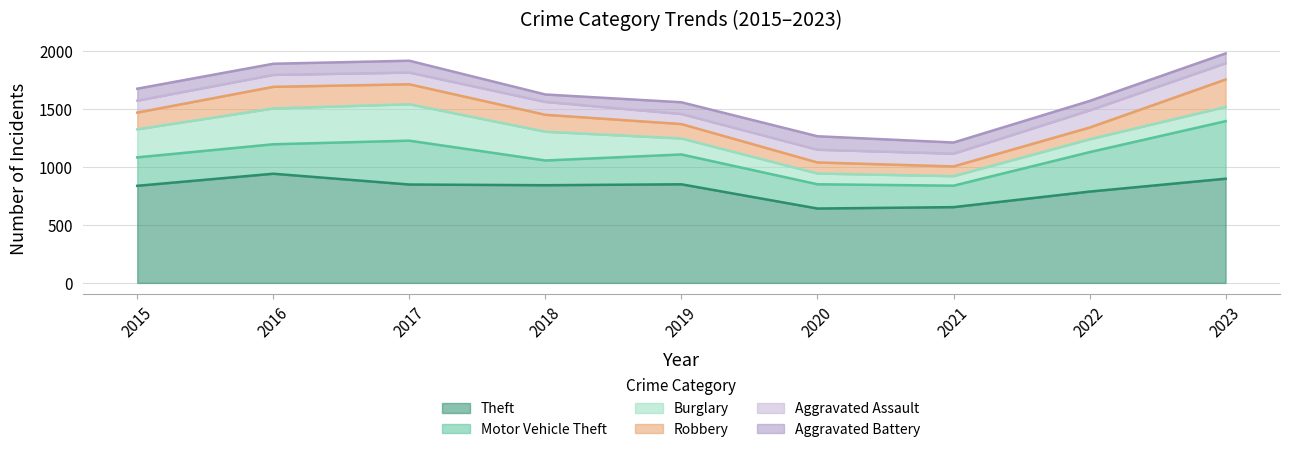

Where is the first local maximum for Aggravated Battery?

2017